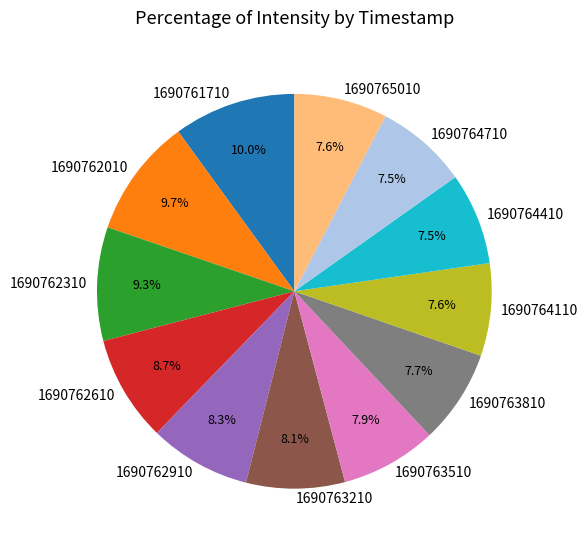

Do 1690762310 and 1690764710 together represent more than half of the pie?

No